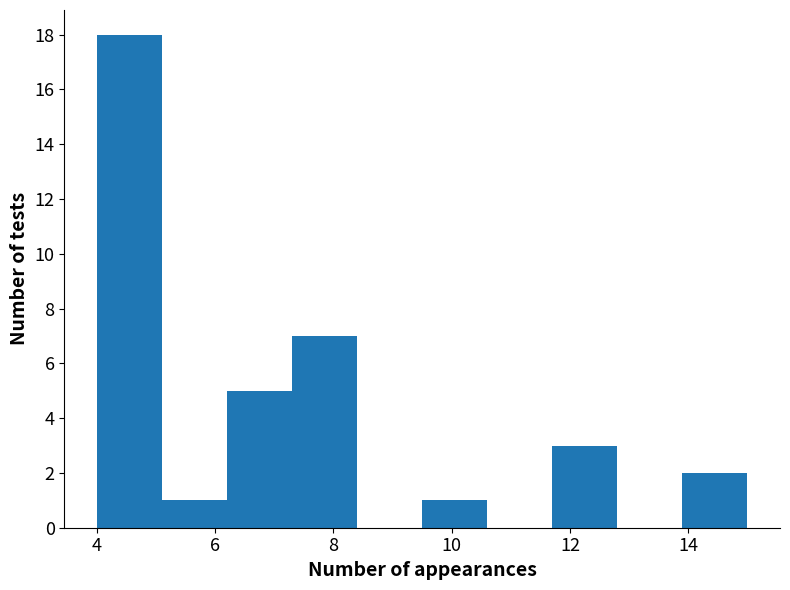

What is the height of the bar covering 9.5 to 10.6 on the x-axis? Neither the bar edges nor the heights are printed on the chart, so give them approximately, as read against the axes.

1